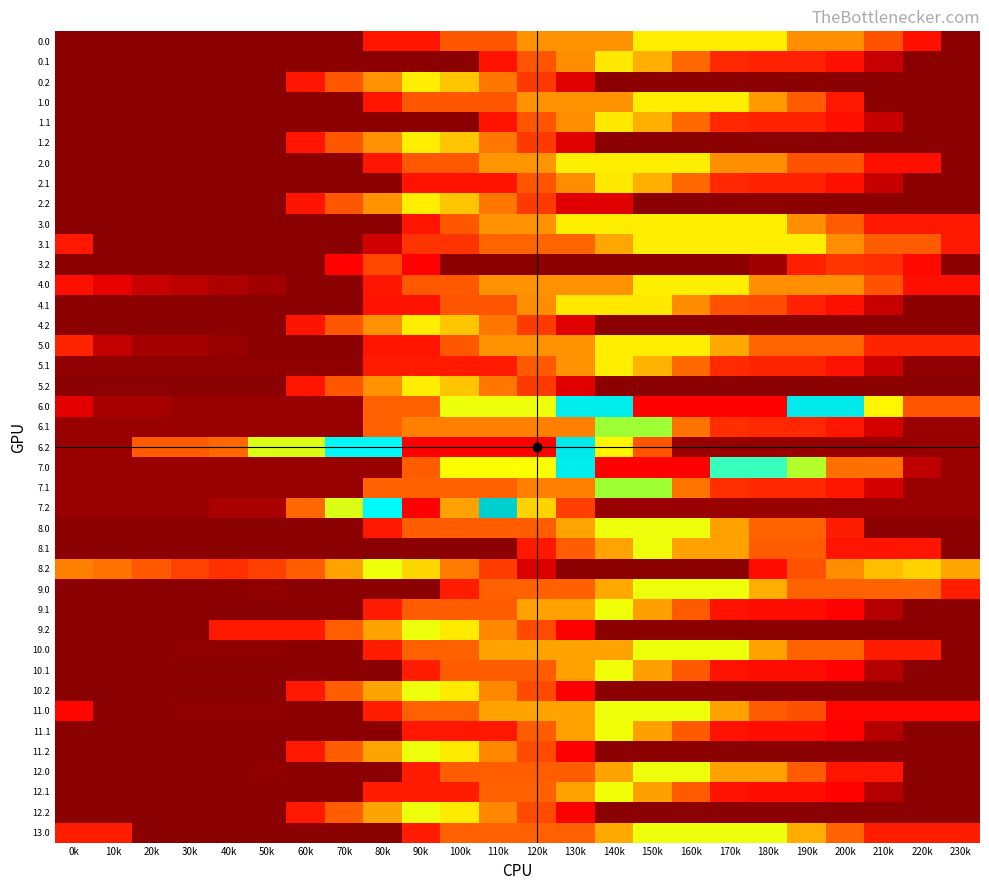

Reading left to right, what are all the values shown in this chart?

0.0: 0k=4.7	10k=4.7	20k=4.7	30k=4.7	40k=4.7	50k=4.7	60k=4.7	70k=4.7	80k=60.8	90k=60.8	100k=119.2	110k=119.2	120k=177.6	130k=177.6	140k=177.6	150k=236.0	160k=236.0	170k=236.0	180k=236.0	190k=176.4	200k=176.4	210k=116.8	220k=57.2	230k=4.7
0.1: 0k=4.7	10k=4.7	20k=4.7	30k=4.7	40k=4.7	50k=4.7	60k=4.7	70k=4.7	80k=4.7	90k=4.7	100k=4.7	110k=58.7	120k=117.1	130k=175.5	140k=233.9	150k=197.0	160k=137.4	170k=77.8	180k=72.3	190k=72.1	200k=57.5	210k=24.8	220k=4.7	230k=4.7
0.2: 0k=4.7	10k=4.7	20k=4.7	30k=4.7	40k=4.7	50k=4.7	60k=63.1	70k=119.2	80k=177.6	90k=236.0	100k=212.2	110k=152.6	120k=93.0	130k=33.4	140k=4.7	150k=4.7	160k=4.7	170k=4.7	180k=4.7	190k=4.7	200k=4.7	210k=4.7	220k=4.7	230k=4.7
1.0: 0k=4.7	10k=4.7	20k=4.7	30k=4.7	40k=4.7	50k=4.7	60k=4.7	70k=4.7	80k=60.8	90k=119.2	100k=119.2	110k=119.2	120k=177.6	130k=177.6	140k=177.6	150k=236.0	160k=236.0	170k=236.0	180k=183.5	190k=123.9	200k=64.3	210k=4.7	220k=4.7	230k=4.7
1.1: 0k=4.7	10k=4.7	20k=4.7	30k=4.7	40k=4.7	50k=4.7	60k=4.7	70k=4.7	80k=4.7	90k=4.7	100k=4.7	110k=58.7	120k=117.1	130k=175.5	140k=233.9	150k=197.0	160k=137.4	170k=77.8	180k=72.3	190k=72.1	200k=57.5	210k=24.8	220k=4.7	230k=4.7
1.2: 0k=4.7	10k=4.7	20k=4.7	30k=4.7	40k=4.7	50k=4.7	60k=60.8	70k=119.2	80k=177.6	90k=236.0	100k=212.2	110k=152.6	120k=93.0	130k=33.4	140k=4.7	150k=4.7	160k=4.7	170k=4.7	180k=4.7	190k=4.7	200k=4.7	210k=4.7	220k=4.7	230k=4.7
2.0: 0k=4.7	10k=4.7	20k=4.7	30k=4.7	40k=4.7	50k=4.7	60k=4.7	70k=4.7	80k=63.1	90k=121.5	100k=121.5	110k=179.9	120k=179.9	130k=236.0	140k=236.0	150k=236.0	160k=236.0	170k=176.4	180k=176.4	190k=116.8	200k=116.8	210k=57.2	220k=57.2	230k=4.7
2.1: 0k=4.7	10k=4.7	20k=4.7	30k=4.7	40k=4.7	50k=4.7	60k=4.7	70k=4.7	80k=4.7	90k=58.7	100k=58.7	110k=58.7	120k=117.1	130k=175.5	140k=233.9	150k=197.0	160k=137.4	170k=77.8	180k=72.3	190k=72.1	200k=57.5	210k=24.8	220k=4.7	230k=4.7
2.2: 0k=4.7	10k=4.7	20k=4.7	30k=4.7	40k=4.7	50k=4.7	60k=60.8	70k=119.2	80k=177.6	90k=236.0	100k=212.2	110k=152.6	120k=93.0	130k=33.4	140k=33.4	150k=4.7	160k=4.7	170k=4.7	180k=4.7	190k=4.7	200k=4.7	210k=4.7	220k=4.7	230k=4.7
3.0: 0k=4.7	10k=4.7	20k=4.7	30k=4.7	40k=4.7	50k=4.7	60k=4.7	70k=4.7	80k=4.7	90k=60.8	100k=119.2	110k=177.6	120k=177.6	130k=236.0	140k=236.0	150k=236.0	160k=236.0	170k=236.0	180k=236.0	190k=176.4	200k=123.9	210k=64.3	220k=64.3	230k=64.3
3.1: 0k=64.3	10k=4.7	20k=4.7	30k=4.7	40k=4.7	50k=4.7	60k=4.7	70k=5.6	80k=29.1	90k=87.5	100k=87.5	110k=133.1	120k=133.1	130k=133.1	140k=191.5	150k=236.0	160k=236.0	170k=236.0	180k=236.0	190k=236.0	200k=176.4	210k=123.9	220k=123.9	230k=64.3
3.2: 0k=4.7	10k=4.7	20k=4.7	30k=4.7	40k=4.7	50k=4.7	60k=4.7	70k=45.7	80k=104.1	90k=44.5	100k=4.7	110k=4.7	120k=4.7	130k=4.7	140k=4.7	150k=4.7	160k=4.7	170k=4.7	180k=12.6	190k=71.0	200k=89.7	210k=81.2	220k=51.5	230k=4.7
4.0: 0k=57.2	10k=36.4	20k=25.9	30k=21.5	40k=16.6	50k=12.8	60k=4.7	70k=4.7	80k=63.1	90k=121.5	100k=121.5	110k=177.6	120k=177.6	130k=177.6	140k=177.6	150k=236.0	160k=236.0	170k=236.0	180k=176.4	190k=176.4	200k=176.4	210k=116.8	220k=57.2	230k=57.2
4.1: 0k=4.7	10k=4.7	20k=4.7	30k=4.7	40k=4.7	50k=4.7	60k=4.7	70k=4.7	80k=58.7	90k=58.7	100k=117.1	110k=117.1	120k=175.5	130k=233.9	140k=233.9	150k=233.9	160k=174.3	170k=114.7	180k=109.3	190k=72.1	200k=57.5	210k=24.8	220k=4.7	230k=4.7
4.2: 0k=4.7	10k=4.7	20k=4.7	30k=4.7	40k=4.7	50k=4.7	60k=60.8	70k=119.2	80k=177.6	90k=236.0	100k=212.2	110k=152.6	120k=93.0	130k=33.4	140k=4.7	150k=4.7	160k=4.7	170k=4.7	180k=4.7	190k=4.7	200k=4.7	210k=4.7	220k=4.7	230k=4.7
5.0: 0k=73.9	10k=23.9	20k=13.4	30k=13.4	40k=8.5	50k=4.7	60k=4.7	70k=4.7	80k=60.8	90k=60.8	100k=119.2	110k=177.6	120k=177.6	130k=177.6	140k=236.0	150k=236.0	160k=236.0	170k=193.1	180k=133.5	190k=133.5	200k=133.5	210k=73.9	220k=73.9	230k=73.9
5.1: 0k=6.8	10k=6.8	20k=6.8	30k=6.8	40k=6.8	50k=6.8	60k=6.8	70k=6.8	80k=65.2	90k=65.2	100k=65.2	110k=65.2	120k=123.6	130k=177.6	140k=236.0	150k=199.0	160k=139.4	170k=79.8	180k=74.4	190k=74.2	200k=59.6	210k=26.9	220k=6.8	230k=6.8
5.2: 0k=4.7	10k=4.7	20k=4.7	30k=4.7	40k=4.7	50k=4.7	60k=60.8	70k=119.2	80k=177.6	90k=236.0	100k=212.2	110k=152.6	120k=93.0	130k=33.4	140k=4.7	150k=4.7	160k=4.7	170k=4.7	180k=4.7	190k=4.7	200k=4.7	210k=4.7	220k=4.7	230k=4.7
6.0: 0k=35.5	10k=14.2	20k=14.2	30k=9.8	40k=9.8	50k=9.8	60k=9.8	70k=9.8	80k=130.5	90k=130.5	100k=251.3	110k=251.3	120k=251.3	130k=367.2	140k=367.2	150k=488.0	160k=488.0	170k=488.0	180k=488.0	190k=364.8	200k=364.8	210k=241.5	220k=118.3	230k=118.3
6.1: 0k=9.8	10k=9.8	20k=9.8	30k=9.8	40k=9.8	50k=9.8	60k=9.8	70k=9.8	80k=130.5	90k=160.7	100k=160.7	110k=160.7	120k=160.7	130k=160.7	140k=273.3	150k=273.3	160k=150.0	170k=82.8	180k=77.4	190k=77.2	200k=62.5	210k=29.8	220k=9.8	230k=9.8
6.2: 0k=9.8	10k=9.8	20k=123.1	30k=123.1	40k=136.1	50k=256.9	60k=256.9	70k=377.6	80k=377.6	90k=488.0	100k=488.0	110k=488.0	120k=488.0	130k=364.8	140k=241.5	150k=118.3	160k=9.8	170k=9.8	180k=9.8	190k=9.8	200k=9.8	210k=9.8	220k=9.8	230k=9.8
7.0: 0k=9.8	10k=9.8	20k=9.8	30k=9.8	40k=9.8	50k=9.8	60k=9.8	70k=9.8	80k=9.8	90k=125.7	100k=246.4	110k=246.4	120k=246.4	130k=367.2	140k=488.0	150k=488.0	160k=488.0	170k=392.2	180k=392.2	190k=269.0	200k=145.7	210k=145.7	220k=22.5	230k=9.8
7.1: 0k=9.8	10k=9.8	20k=9.8	30k=9.8	40k=9.8	50k=9.8	60k=9.8	70k=9.8	80k=130.5	90k=130.5	100k=130.5	110k=130.5	120k=160.7	130k=160.7	140k=273.3	150k=273.3	160k=150.0	170k=82.8	180k=77.4	190k=77.2	200k=62.5	210k=29.8	220k=9.8	230k=9.8
7.2: 0k=9.8	10k=9.8	20k=9.8	30k=9.8	40k=15.3	50k=15.3	60k=136.1	70k=256.9	80k=377.6	90k=488.0	100k=464.2	110k=342.4	120k=219.1	130k=95.9	140k=9.8	150k=9.8	160k=9.8	170k=9.8	180k=9.8	190k=9.8	200k=9.8	210k=9.8	220k=9.8	230k=9.8
8.0: 0k=5.0	10k=5.0	20k=5.0	30k=5.0	40k=5.0	50k=5.0	60k=5.0	70k=5.0	80k=64.9	90k=127.3	100k=127.3	110k=127.3	120k=127.3	130k=189.6	140k=252.0	150k=252.0	160k=252.0	170k=188.4	180k=132.3	190k=132.3	200k=68.7	210k=5.0	220k=5.0	230k=5.0
8.1: 0k=5.0	10k=5.0	20k=5.0	30k=5.0	40k=5.0	50k=5.0	60k=5.0	70k=5.0	80k=5.0	90k=5.0	100k=5.0	110k=5.0	120k=64.9	130k=127.3	140k=189.6	150k=252.0	160k=188.4	170k=188.4	180k=124.7	190k=124.7	200k=61.1	210k=61.1	220k=61.1	230k=5.0
8.2: 0k=161.9	10k=148.1	20k=121.3	30k=99.1	40k=83.5	50k=97.3	60k=127.3	70k=189.6	80k=252.0	90k=222.2	100k=158.5	110k=94.9	120k=31.3	130k=5.2	140k=5.2	150k=5.2	160k=5.2	170k=5.2	180k=53.7	190k=116.1	200k=175.3	210k=207.6	220k=219.1	230k=190.3
9.0: 0k=5.0	10k=5.0	20k=5.0	30k=5.0	40k=6.1	50k=7.1	60k=5.0	70k=5.0	80k=5.0	90k=5.0	100k=67.4	110k=129.8	120k=129.8	130k=129.8	140k=192.2	150k=252.0	160k=252.0	170k=252.0	180k=195.9	190k=132.3	200k=132.3	210k=132.3	220k=132.3	230k=68.7
9.1: 0k=5.0	10k=5.0	20k=5.0	30k=5.0	40k=5.0	50k=5.0	60k=5.0	70k=5.0	80k=67.4	90k=126.1	100k=126.1	110k=126.1	120k=188.5	130k=188.5	140k=250.8	150k=187.2	160k=123.6	170k=59.9	180k=54.3	190k=54.3	200k=45.7	210k=19.0	220k=5.0	230k=5.0
9.2: 0k=5.0	10k=5.0	20k=5.0	30k=5.0	40k=64.9	50k=64.9	60k=64.9	70k=127.3	80k=189.6	90k=252.0	100k=234.3	110k=170.6	120k=107.0	130k=43.4	140k=5.0	150k=5.0	160k=5.0	170k=5.0	180k=5.0	190k=5.0	200k=5.0	210k=5.0	220k=5.0	230k=5.0
10.0: 0k=5.0	10k=5.0	20k=5.0	30k=6.7	40k=7.1	50k=7.1	60k=5.0	70k=5.0	80k=67.4	90k=129.8	100k=129.8	110k=189.6	120k=189.6	130k=189.6	140k=189.6	150k=252.0	160k=252.0	170k=252.0	180k=188.4	190k=132.3	200k=132.3	210k=68.7	220k=68.7	230k=5.0
10.1: 0k=5.0	10k=5.0	20k=5.0	30k=5.0	40k=5.0	50k=5.0	60k=5.0	70k=5.0	80k=5.0	90k=67.4	100k=126.1	110k=126.1	120k=126.1	130k=188.5	140k=250.8	150k=187.2	160k=123.6	170k=59.9	180k=54.3	190k=54.3	200k=45.7	210k=19.0	220k=5.0	230k=5.0
10.2: 0k=5.0	10k=5.0	20k=5.0	30k=5.0	40k=5.0	50k=5.0	60k=64.9	70k=127.3	80k=189.6	90k=252.0	100k=234.3	110k=170.6	120k=107.0	130k=43.4	140k=5.0	150k=5.0	160k=5.0	170k=5.0	180k=5.0	190k=5.0	200k=5.0	210k=5.0	220k=5.0	230k=5.0
11.0: 0k=49.0	10k=5.0	20k=5.0	30k=6.7	40k=6.7	50k=7.1	60k=5.0	70k=5.0	80k=67.4	90k=129.8	100k=129.8	110k=189.6	120k=189.6	130k=189.6	140k=252.0	150k=252.0	160k=252.0	170k=188.4	180k=124.7	190k=112.6	200k=49.0	210k=49.0	220k=49.0	230k=49.0
11.1: 0k=5.0	10k=5.0	20k=5.0	30k=5.0	40k=5.0	50k=5.0	60k=5.0	70k=5.0	80k=5.0	90k=63.7	100k=63.7	110k=63.7	120k=126.1	130k=188.5	140k=250.8	150k=187.2	160k=123.6	170k=59.9	180k=54.3	190k=54.3	200k=45.7	210k=19.0	220k=5.0	230k=5.0
11.2: 0k=5.0	10k=5.0	20k=5.0	30k=5.0	40k=5.0	50k=5.0	60k=64.9	70k=127.3	80k=189.6	90k=252.0	100k=234.3	110k=170.6	120k=107.0	130k=43.4	140k=5.0	150k=5.0	160k=5.0	170k=5.0	180k=5.0	190k=5.0	200k=5.0	210k=5.0	220k=5.0	230k=5.0
12.0: 0k=5.0	10k=5.0	20k=5.0	30k=5.0	40k=6.1	50k=7.1	60k=5.0	70k=5.0	80k=5.0	90k=67.4	100k=127.3	110k=127.3	120k=127.3	130k=127.3	140k=189.6	150k=252.0	160k=252.0	170k=188.4	180k=188.4	190k=124.7	200k=61.1	210k=61.1	220k=5.0	230k=5.0
12.1: 0k=5.0	10k=5.0	20k=5.0	30k=5.0	40k=5.0	50k=5.0	60k=5.0	70k=5.0	80k=67.4	90k=67.4	100k=67.4	110k=129.8	120k=129.8	130k=188.5	140k=250.8	150k=187.2	160k=123.6	170k=59.9	180k=54.3	190k=54.3	200k=45.7	210k=19.0	220k=5.0	230k=5.0
12.2: 0k=5.0	10k=5.0	20k=5.0	30k=5.0	40k=5.0	50k=5.0	60k=64.9	70k=127.3	80k=189.6	90k=252.0	100k=234.3	110k=170.6	120k=107.0	130k=43.4	140k=5.0	150k=5.0	160k=5.0	170k=5.0	180k=5.0	190k=5.0	200k=5.0	210k=5.0	220k=5.0	230k=5.0
13.0: 0k=68.7	10k=68.7	20k=5.0	30k=5.0	40k=5.0	50k=5.0	60k=5.0	70k=5.0	80k=5.0	90k=67.4	100k=129.8	110k=129.8	120k=129.8	130k=129.8	140k=192.2	150k=252.0	160k=252.0	170k=252.0	180k=252.0	190k=195.9	200k=132.3	210k=68.7	220k=68.7	230k=68.7